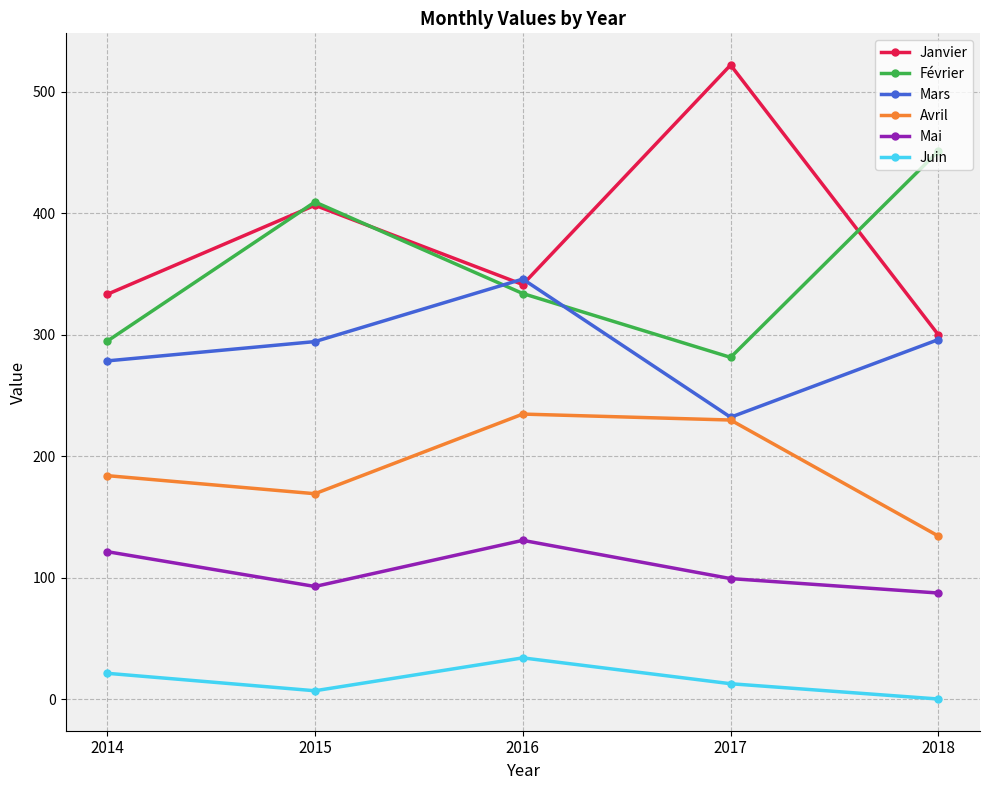

Which label corresponds to the smallest value in the chart?

2018